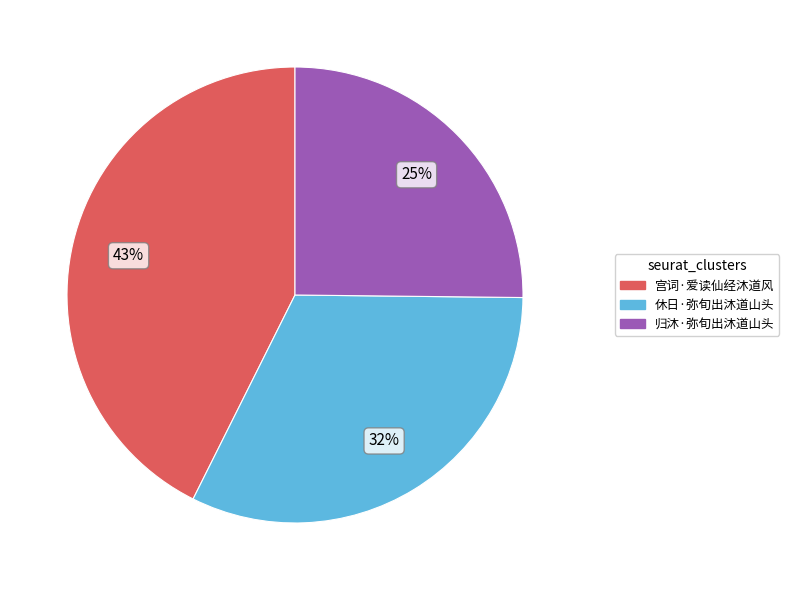

Which slice is the smallest?

归沐·弥旬出沐道山头